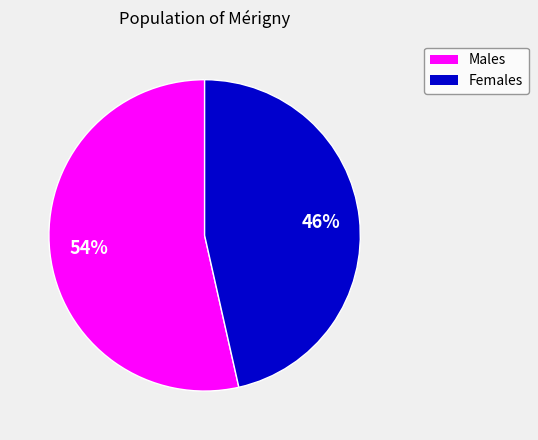

To the nearest percent, what is the average slice percentage?

50%